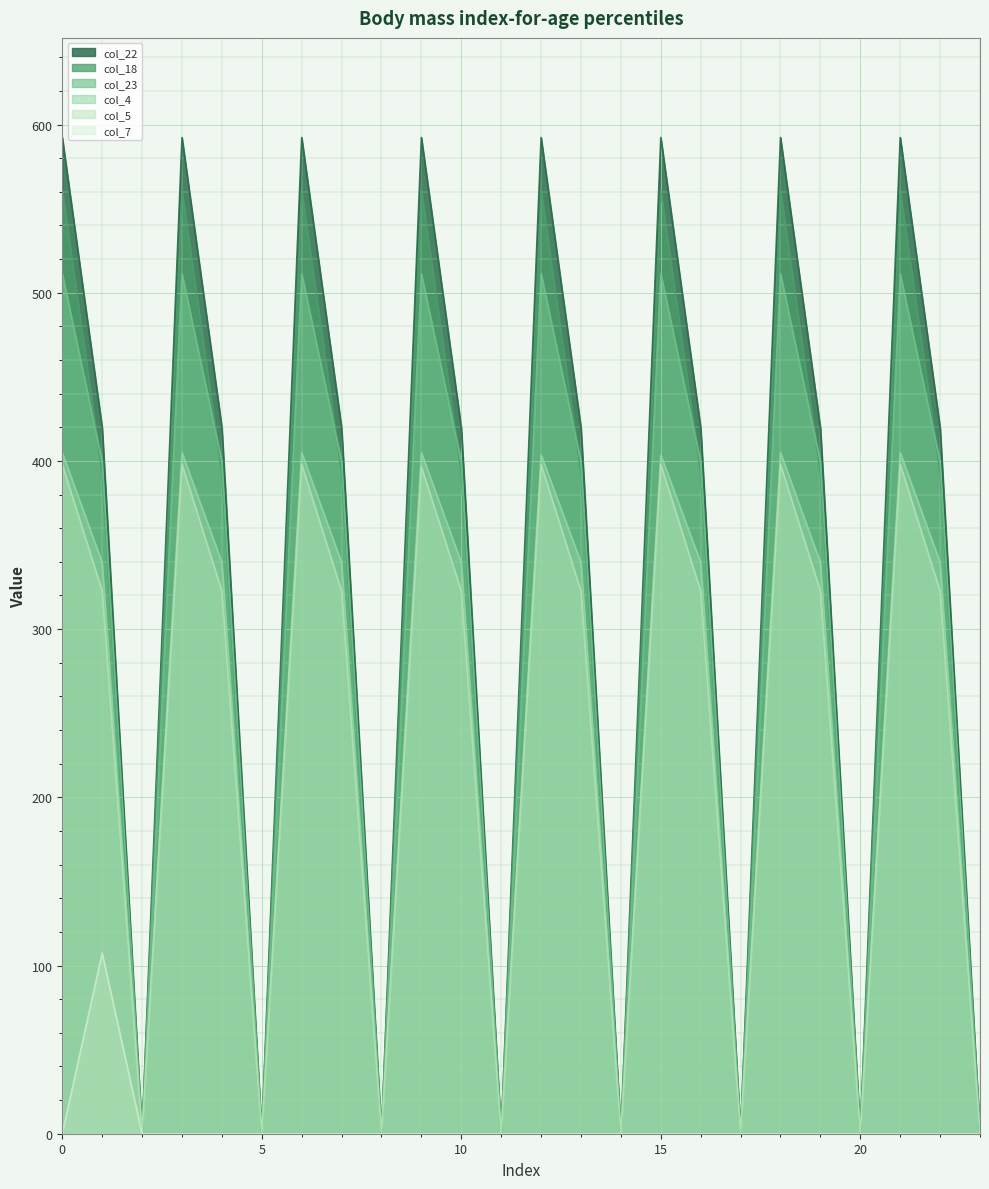

The value of col_22 at 21 is 592.3. True or false?

True